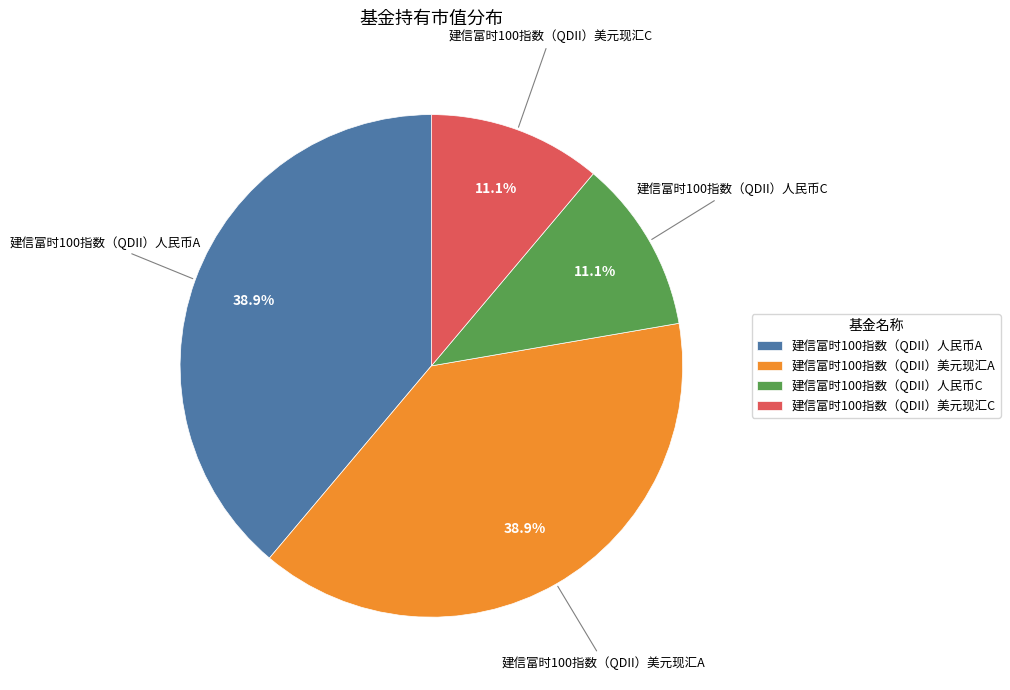

To the nearest percent, what is the average slice percentage?

25%